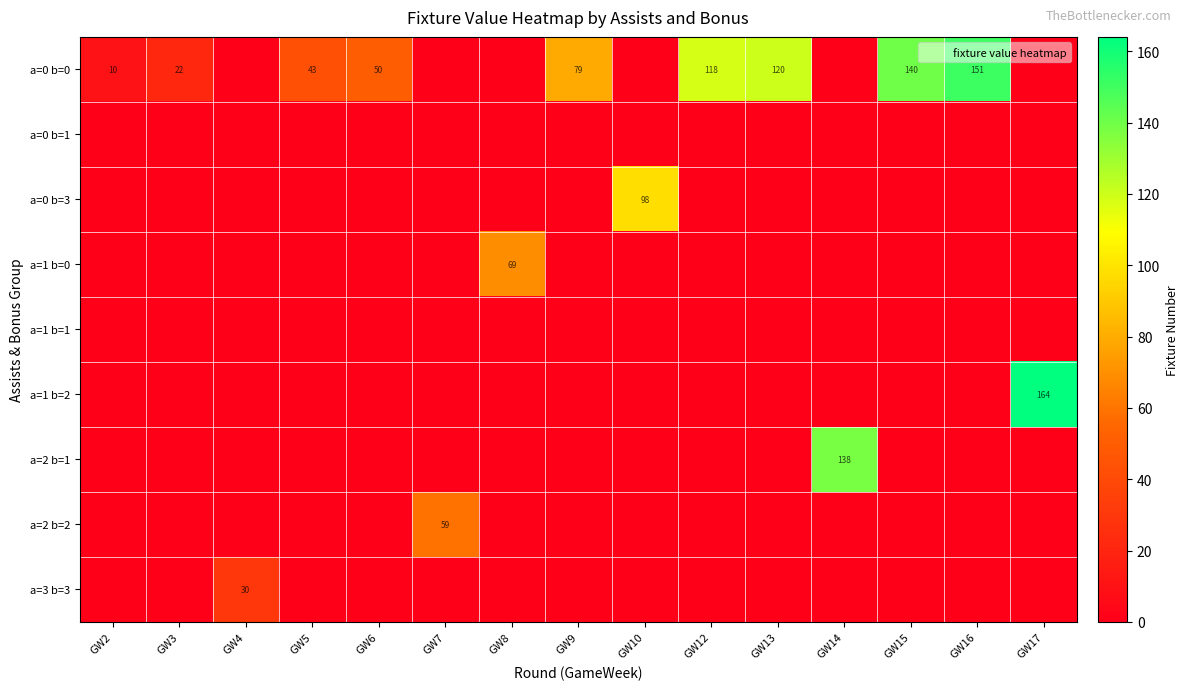

True or false: a=0 b=0 has a value of 0 at GW17.

True